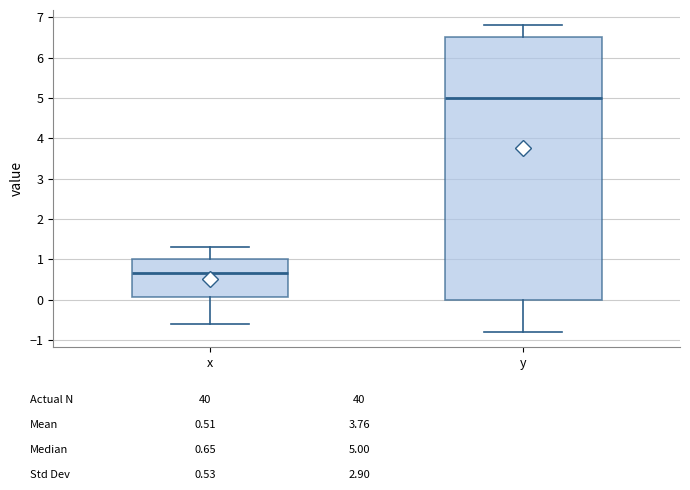

Comparing the boxes themselves (not the whiskers), which one is the tallest?

y